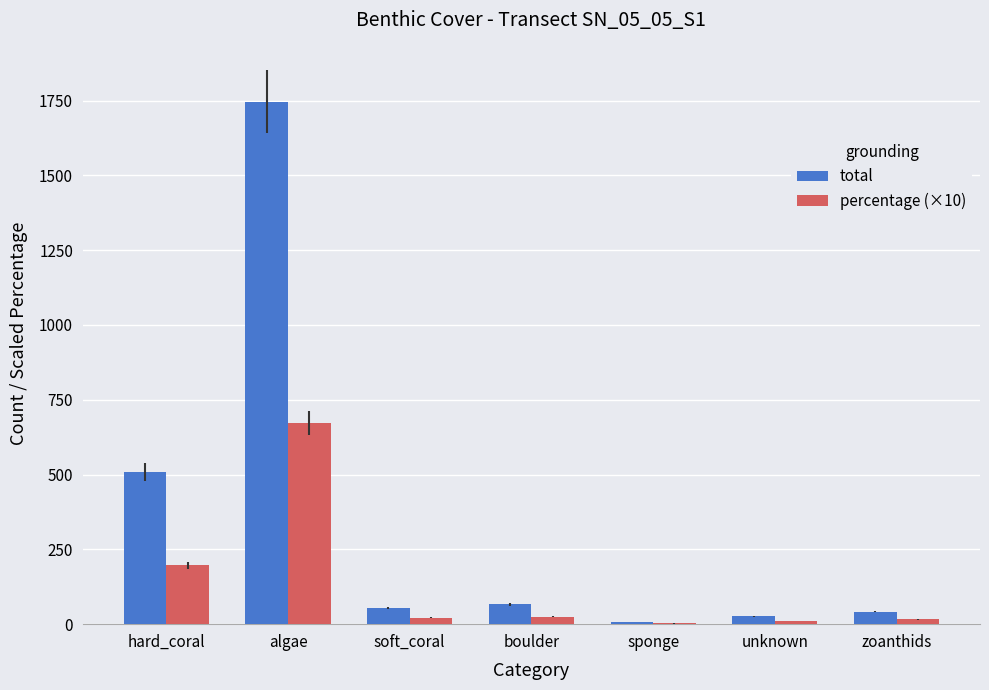

What is the highest value of the percentage (×10) series?

673.6